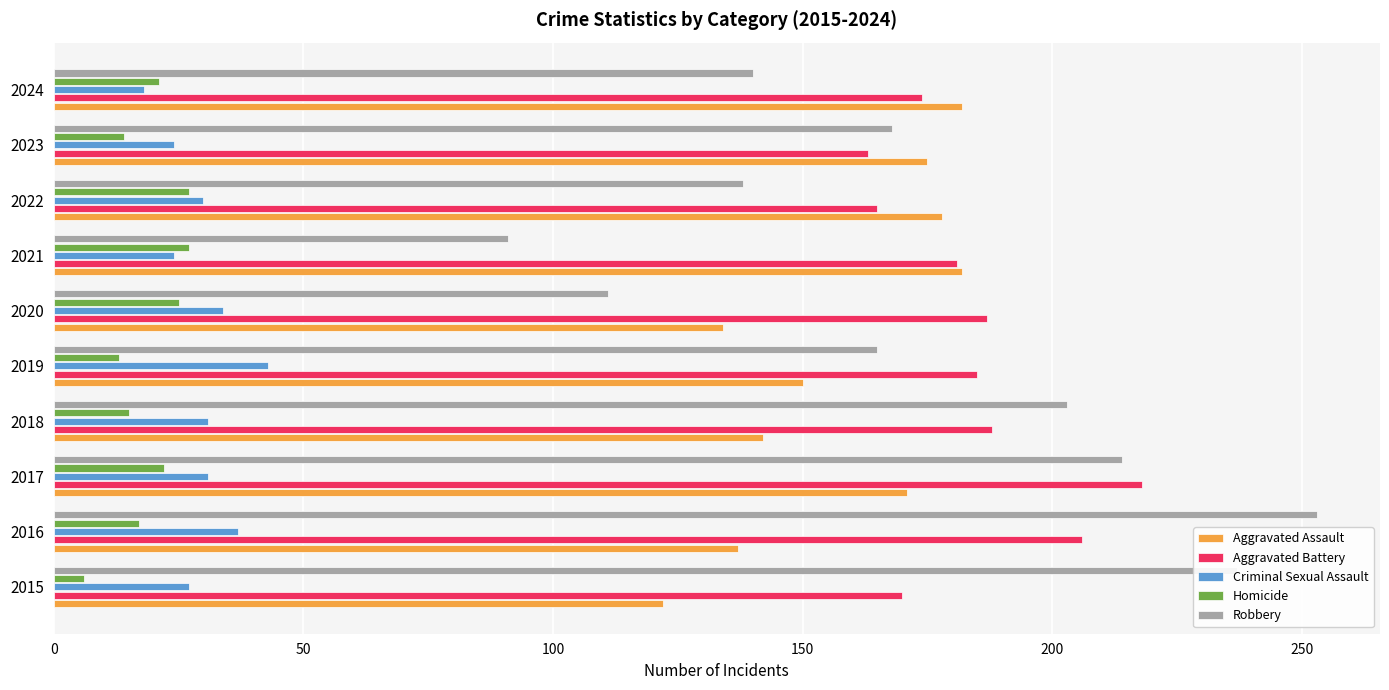

What is the difference between the Aggravated Assault values at 2017 and 2021?

11